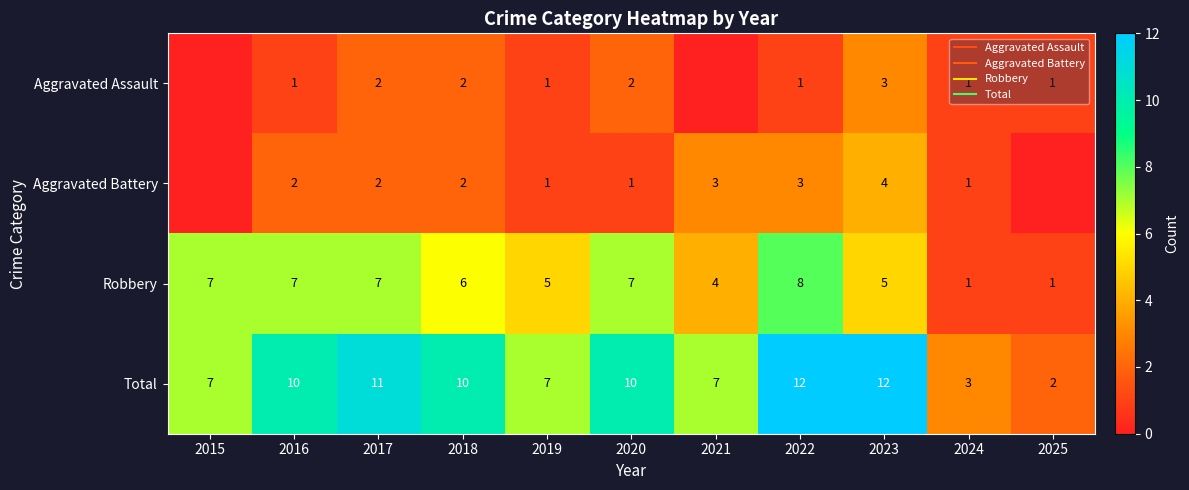

The Aggravated Assault series shows 0 at 2015. True or false?

True